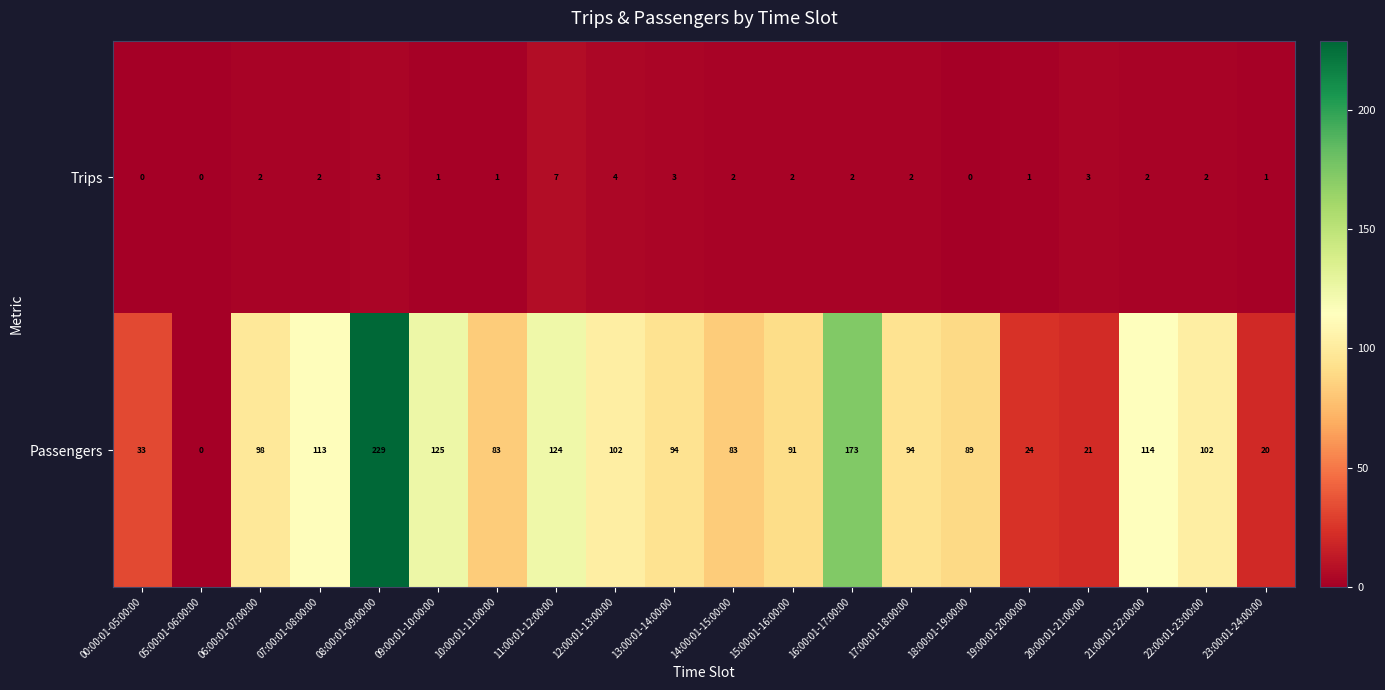

Which series changed the most between 05:00:01-06:00:00 and 17:00:01-18:00:00?

Passengers